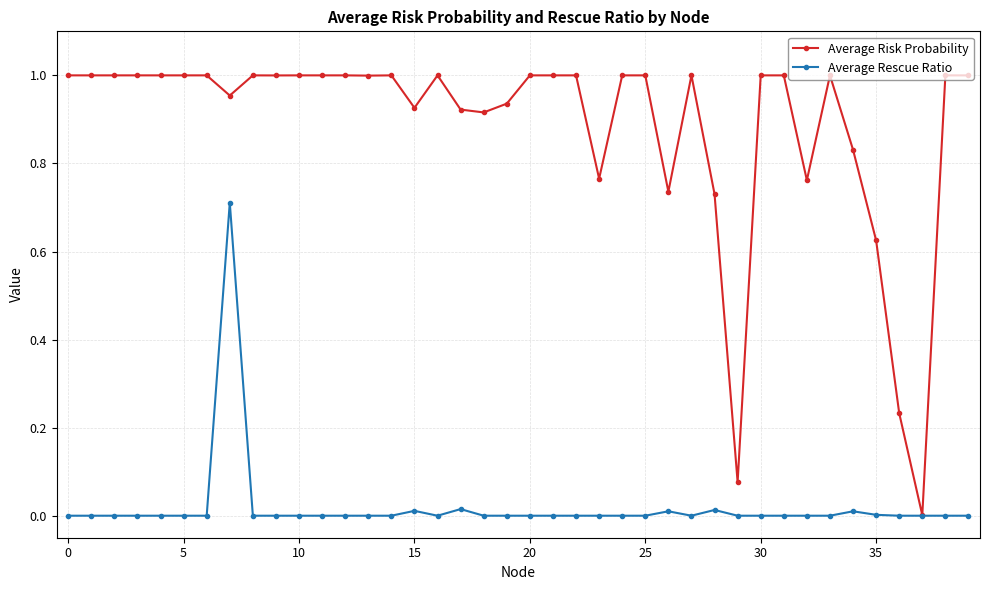

Which series has the widest spread of values?

Average Risk Probability